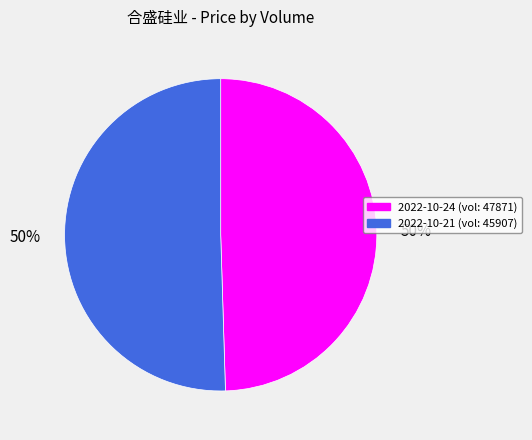

The 2022-10-21 (vol: 45907) slice represents 50% of the pie. True or false?

True